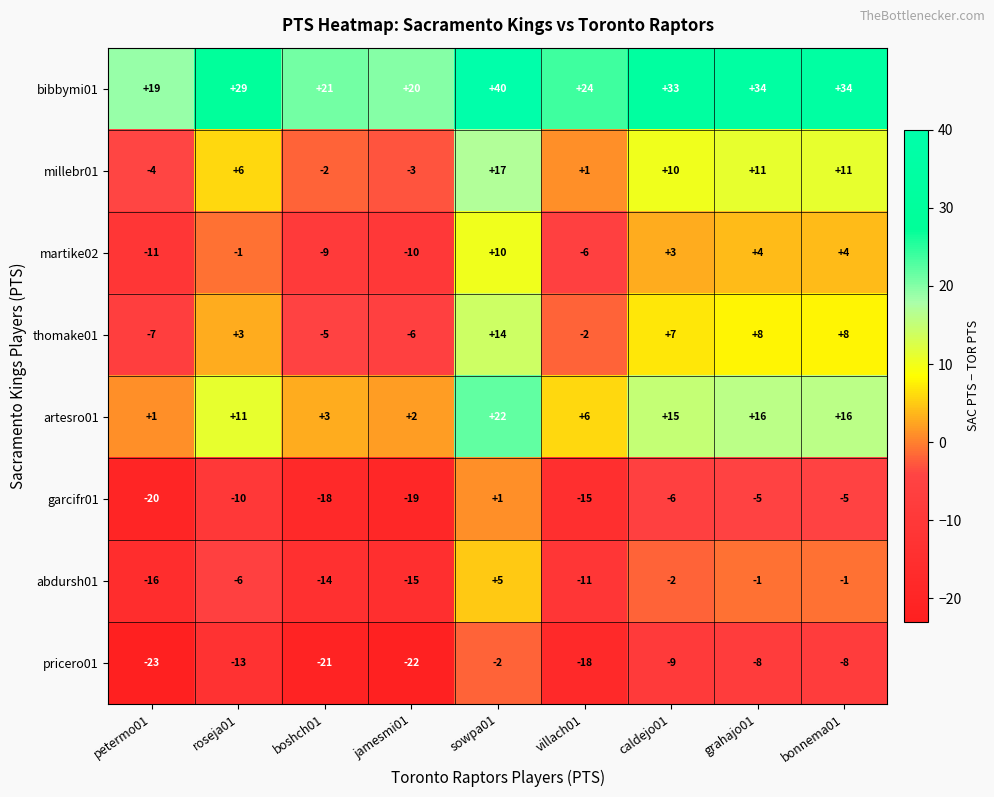

At villach01, list the series in order from largest to smallest.

bibbymi01, artesro01, millebr01, thomake01, martike02, abdursh01, garcifr01, pricero01